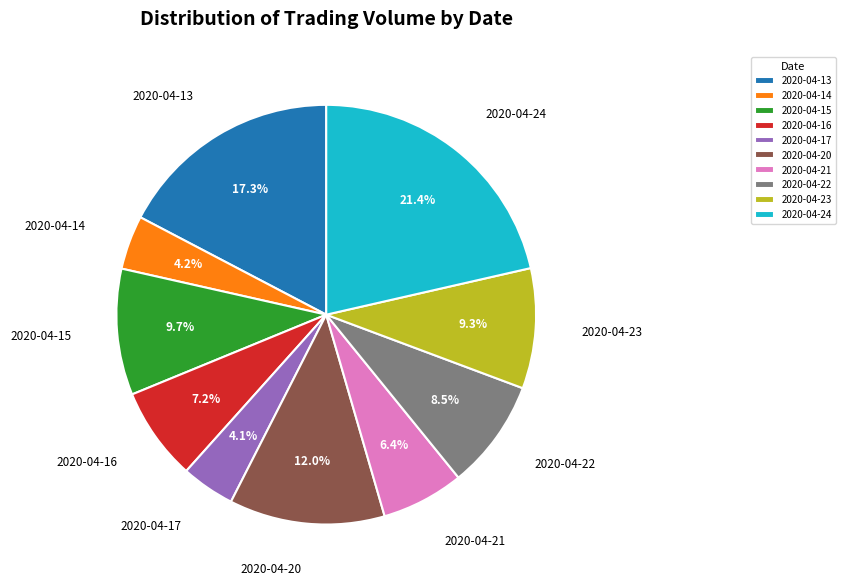

Is the sum of 2020-04-15 and 2020-04-16 greater than half?

No